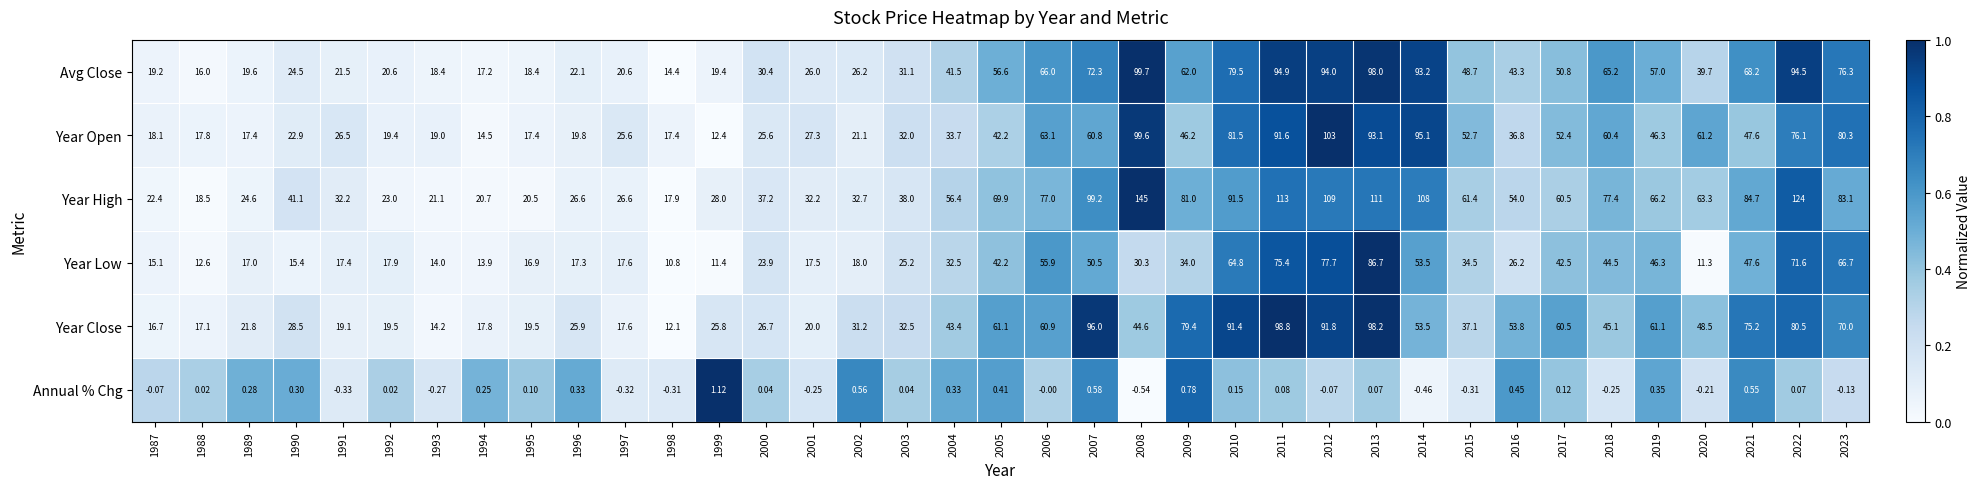

Rank the series by their maximum value, from lowest to highest.

Annual % Chg, Year Low, Year Close, Avg Close, Year Open, Year High